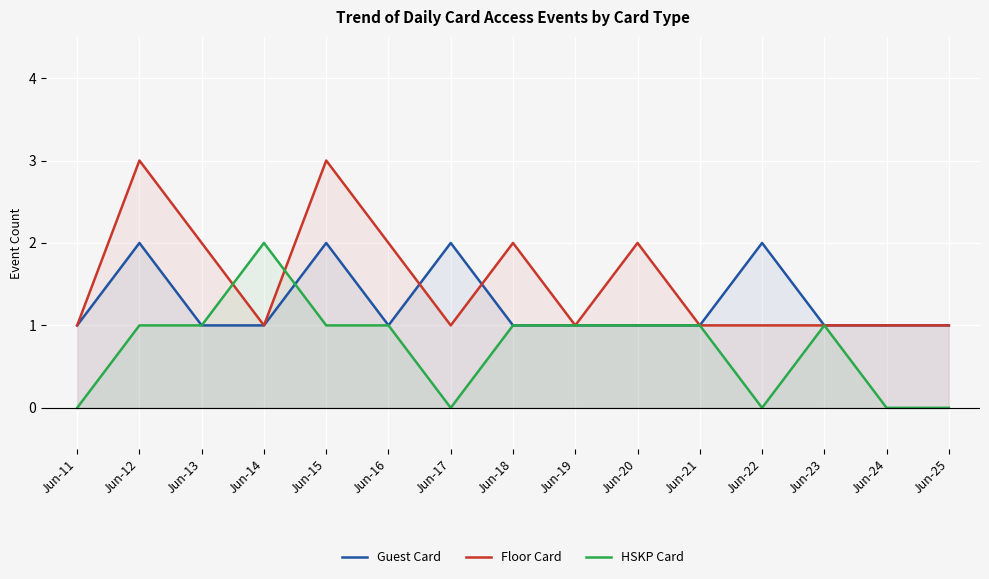

Which label corresponds to the smallest value in the chart?

Jun-11